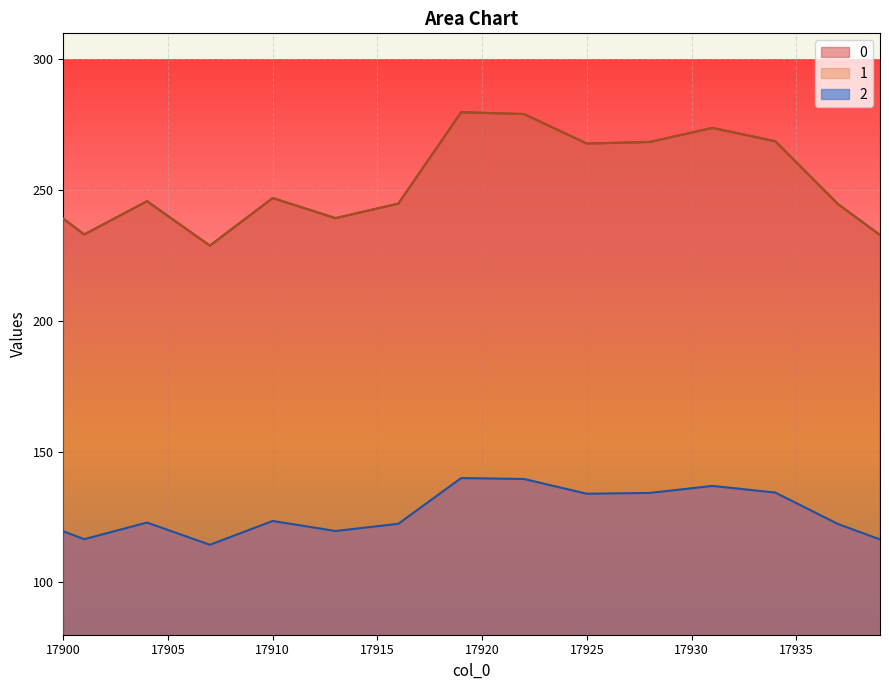

True or false: 2 has more than 0 points higher than both neighbors.

True